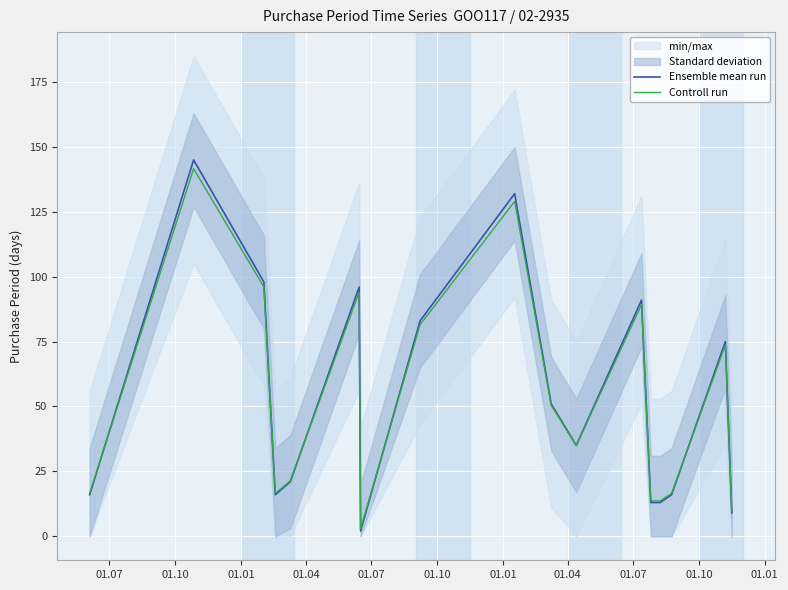

What is the maximum value for Ensemble mean run?

145.0